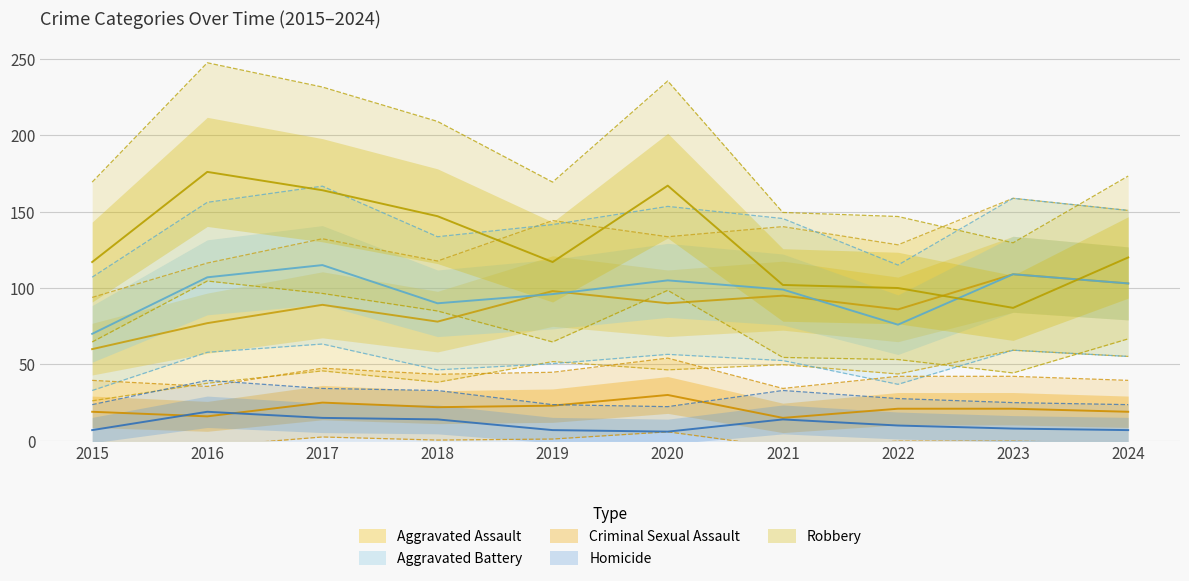

At which category is the sum across all series the highest?

2017